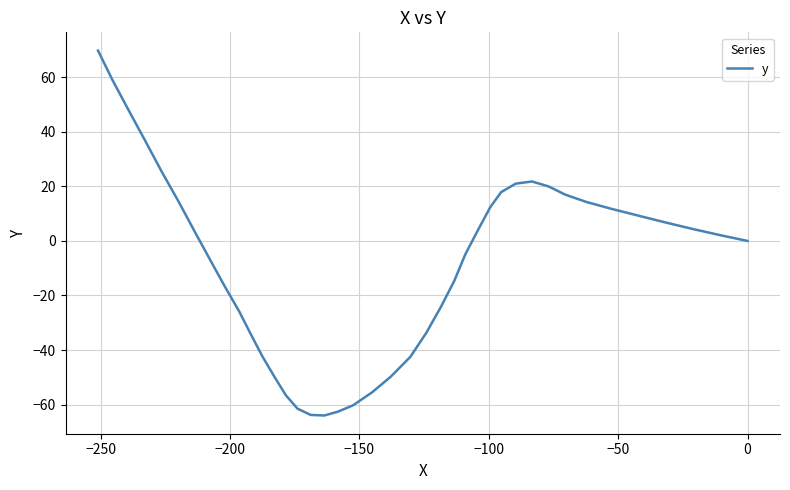

What is the average value?

-8.8